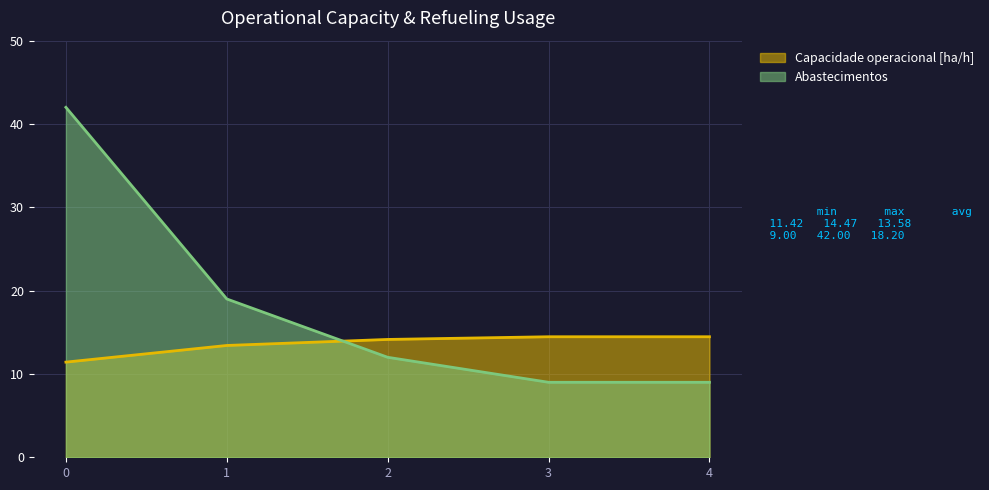

What is the sum of all Abastecimentos values?

91.0